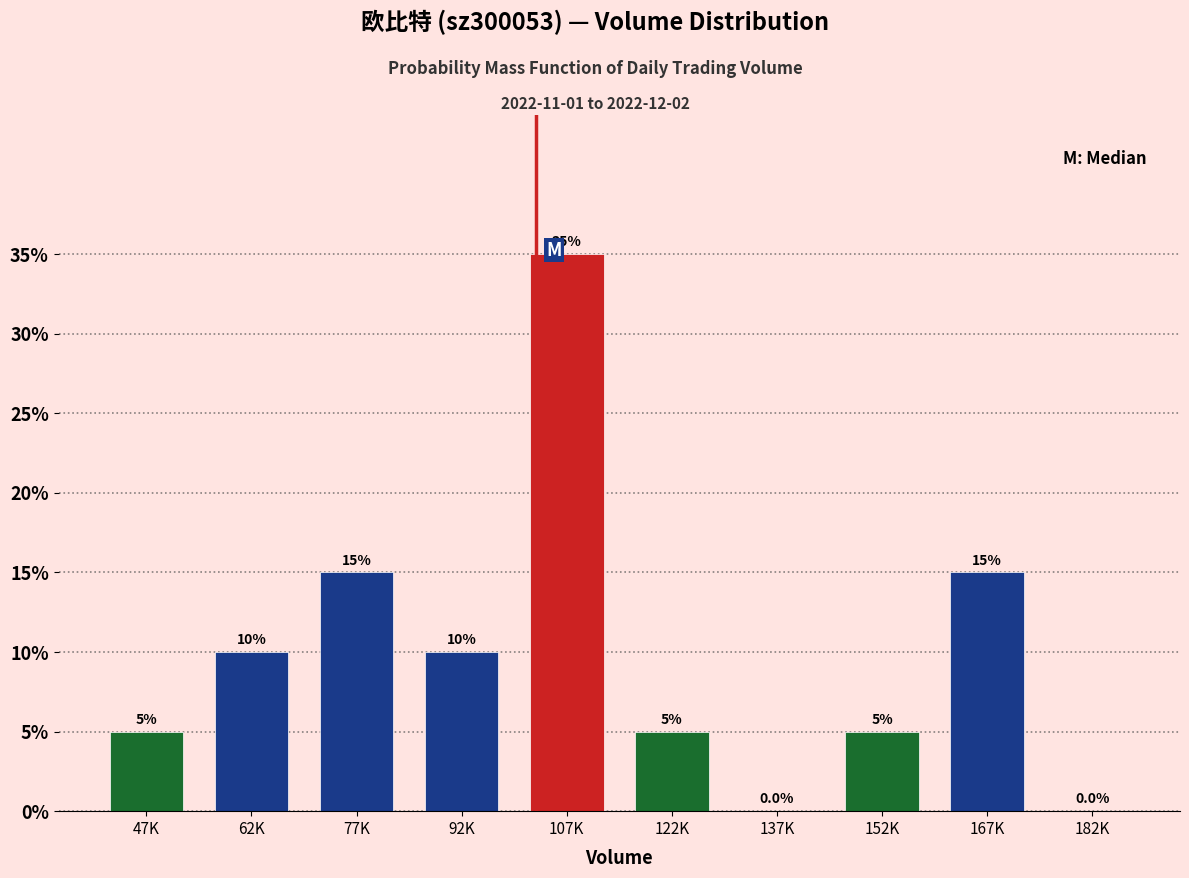

Reading left to right, transcribe all the data shown in this chart.

47K=5	62K=10	77K=15	92K=10	107K=35	122K=5	137K=0	152K=5	167K=15	182K=0